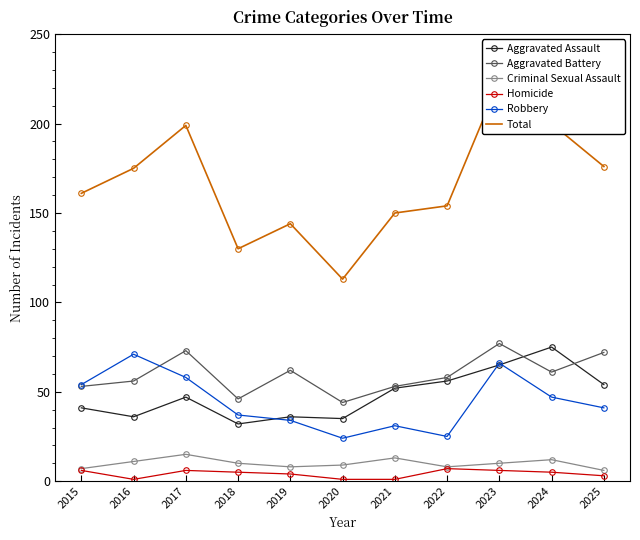

What is the difference between the highest and lowest values at 2015?

155